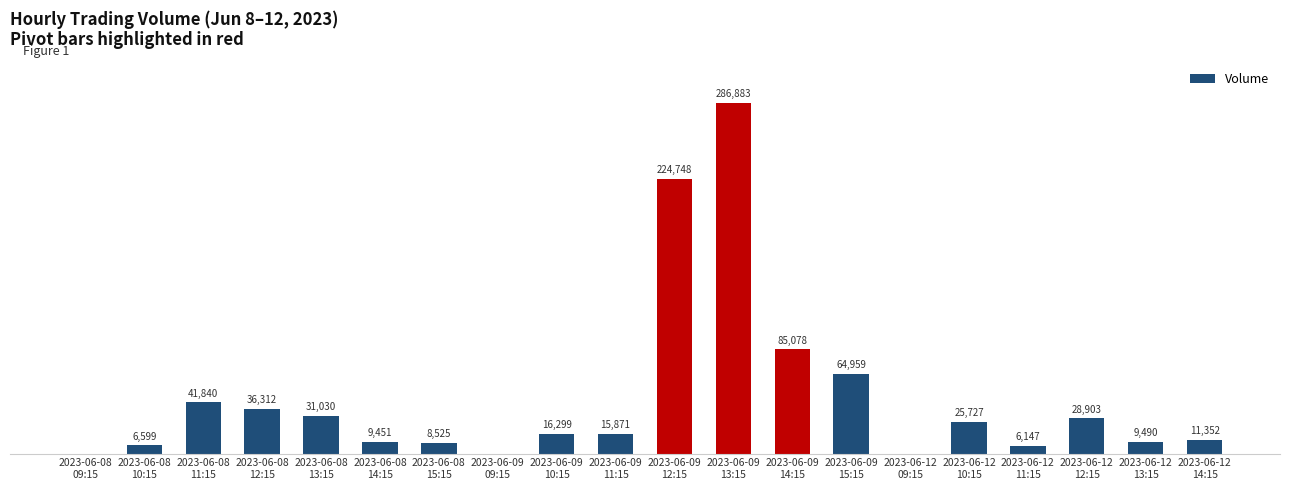

Where does the data first go above 16299?

2023-06-08
11:15